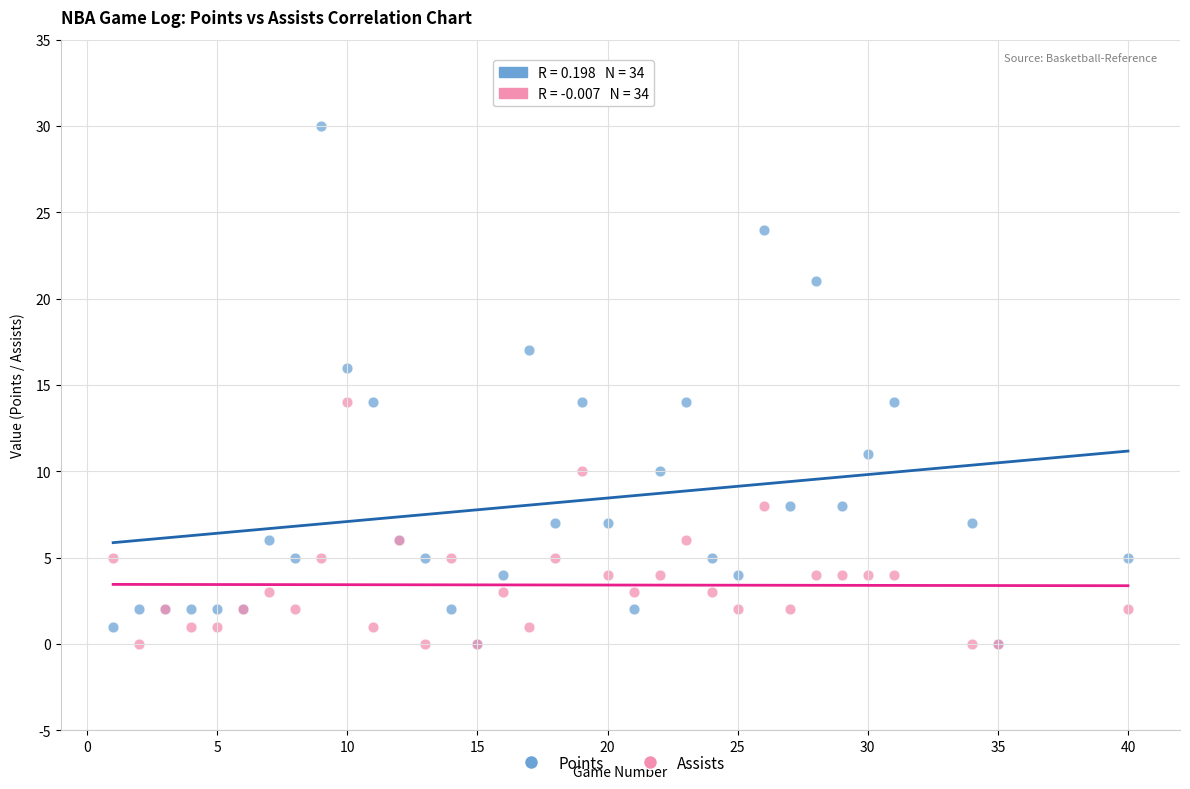

Which series has the widest spread of Y values?

Points